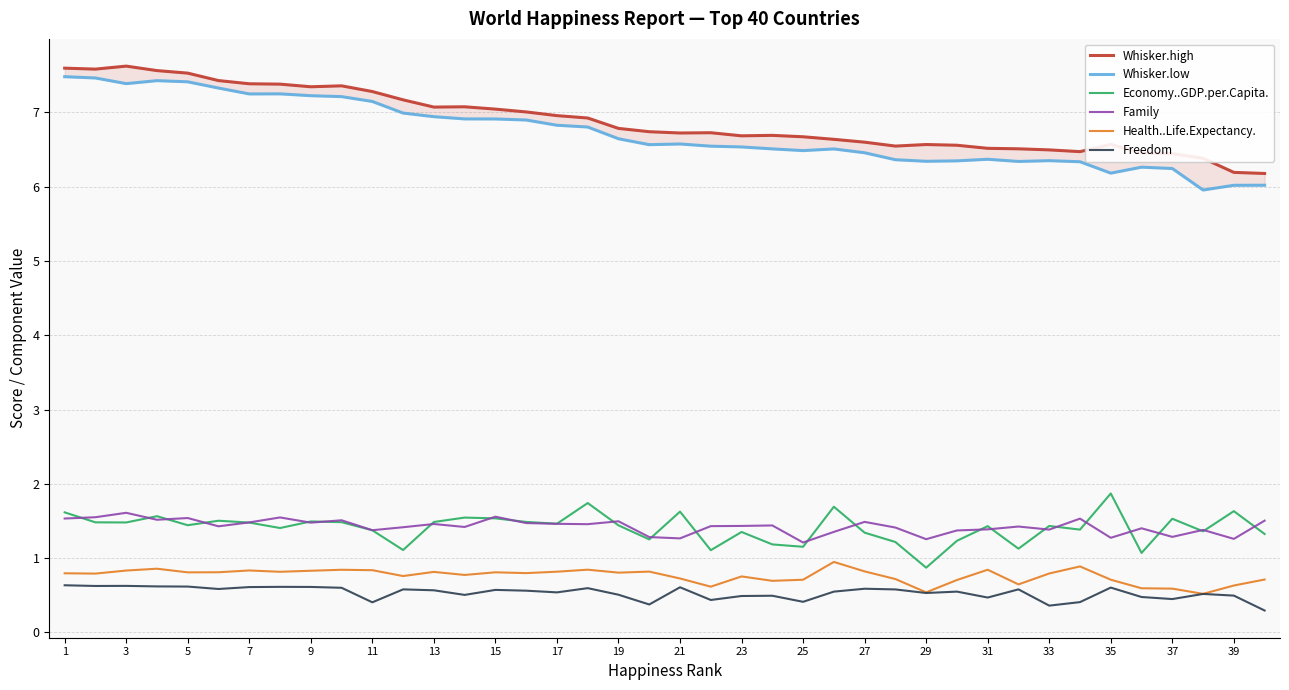

How many interior local peaks does the Freedom series have?

12